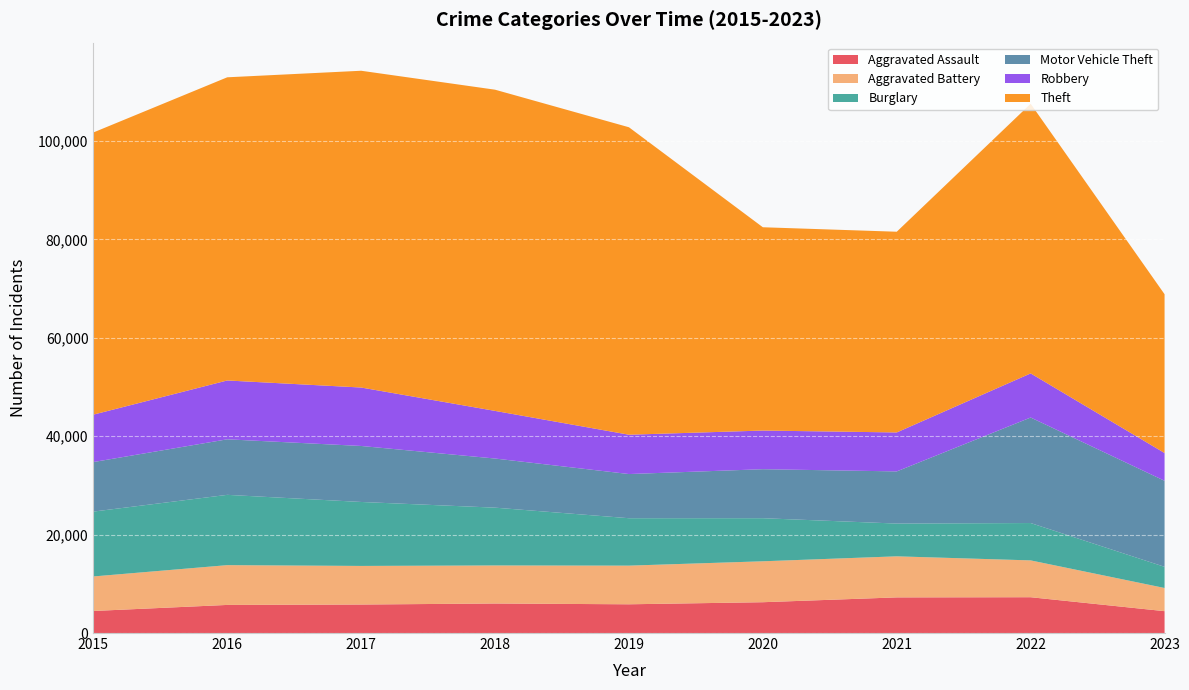

Reading left to right, transcribe all the data shown in this chart.

Aggravated Assault: 4480	5712	5793	6001	5841	6263	7243	7278	4444
Aggravated Battery: 7018	8085	7845	7734	7857	8319	8346	7486	4710
Burglary: 13184	14289	13001	11747	9638	8757	6659	7592	4302
Motor Vehicle Theft: 10068	11286	11380	9985	8977	9959	10602	21447	17488
Robbery: 9638	11960	11880	9680	7994	7855	7918	8965	5641
Theft: 57350	61621	64385	65286	62491	41321	40797	54810	32275